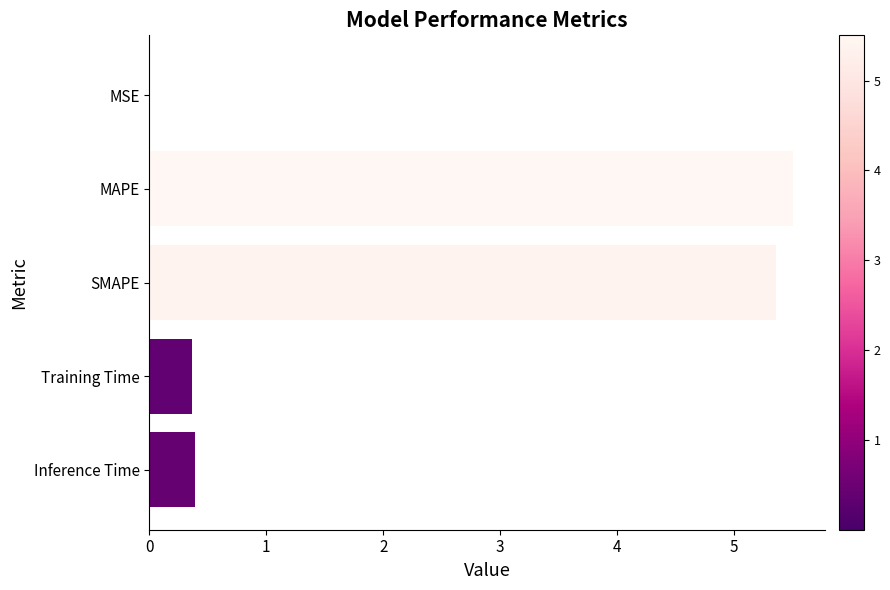

What is the change in value from MAPE to Inference Time?

-5.1